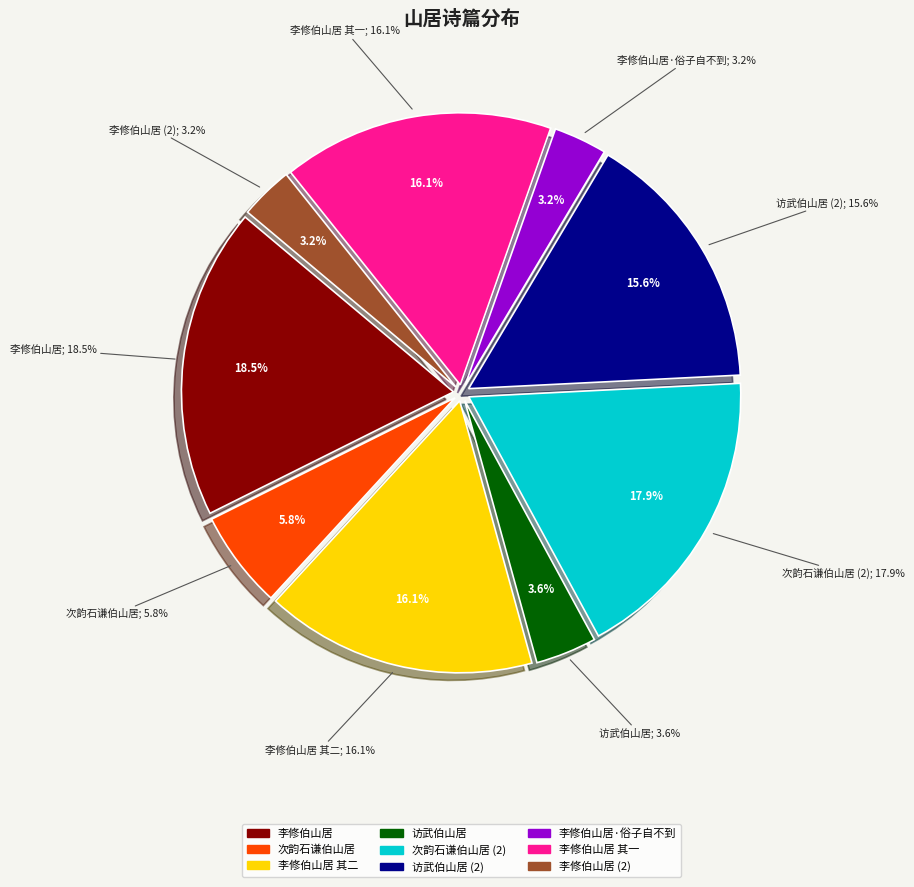

Count the number of slices in the pie.

9